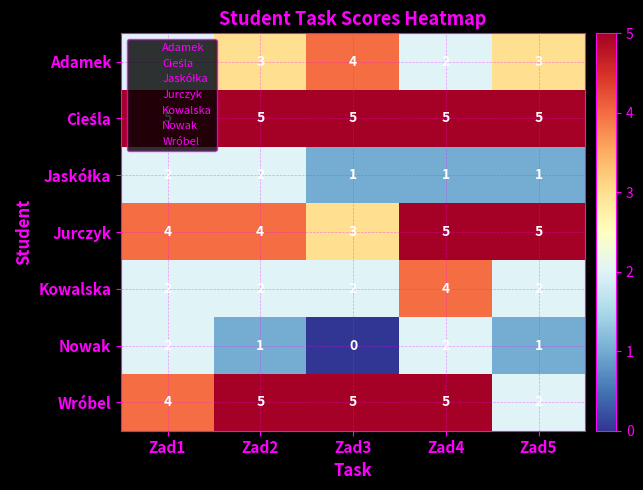

Which series has the largest range (max minus min)?

Wróbel